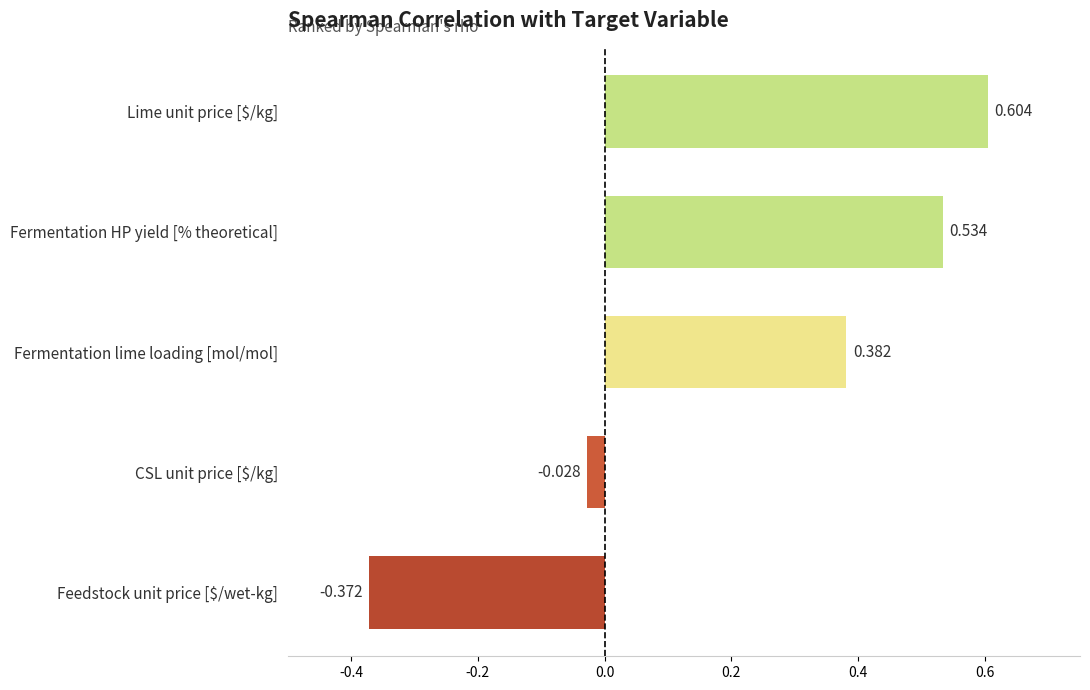

Which label corresponds to the largest value in the chart?

Lime unit price [$/kg]